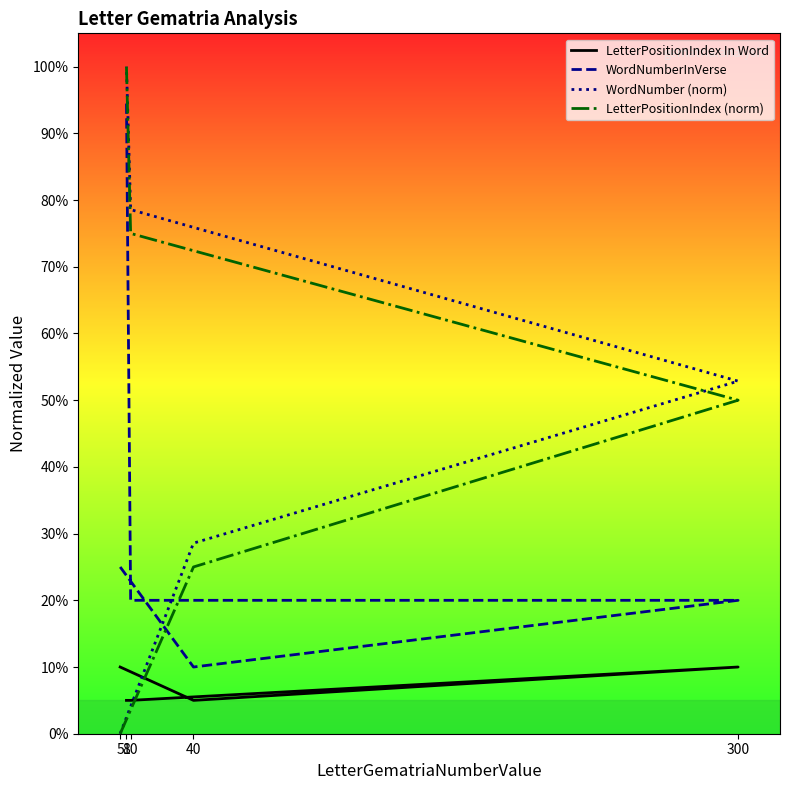

Which series changed the most between 5 and 8?

WordNumber (norm)